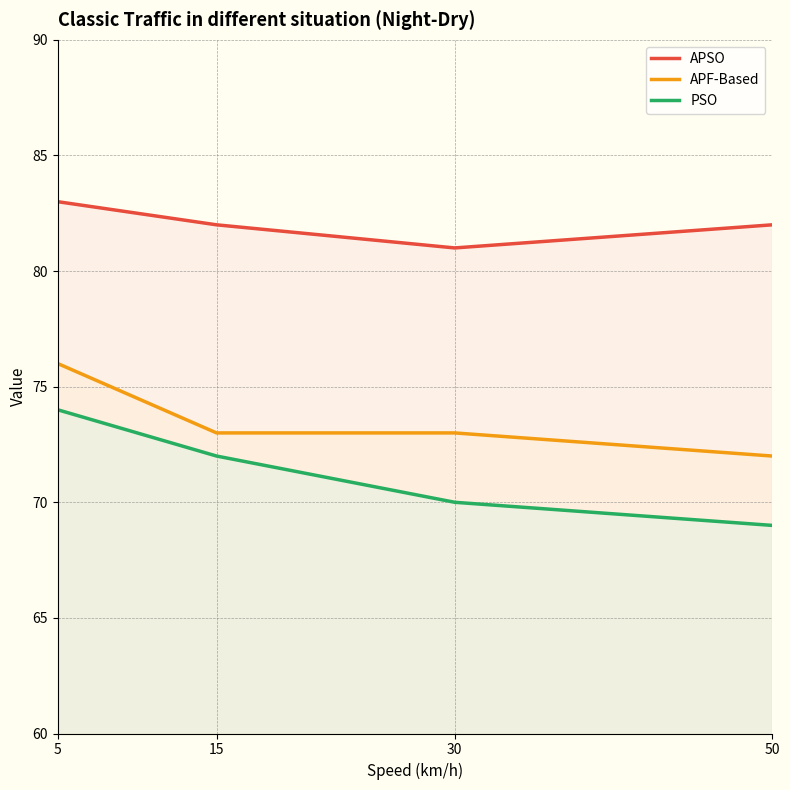

Is the value of PSO at 5 greater than the value of APSO at 30?

No